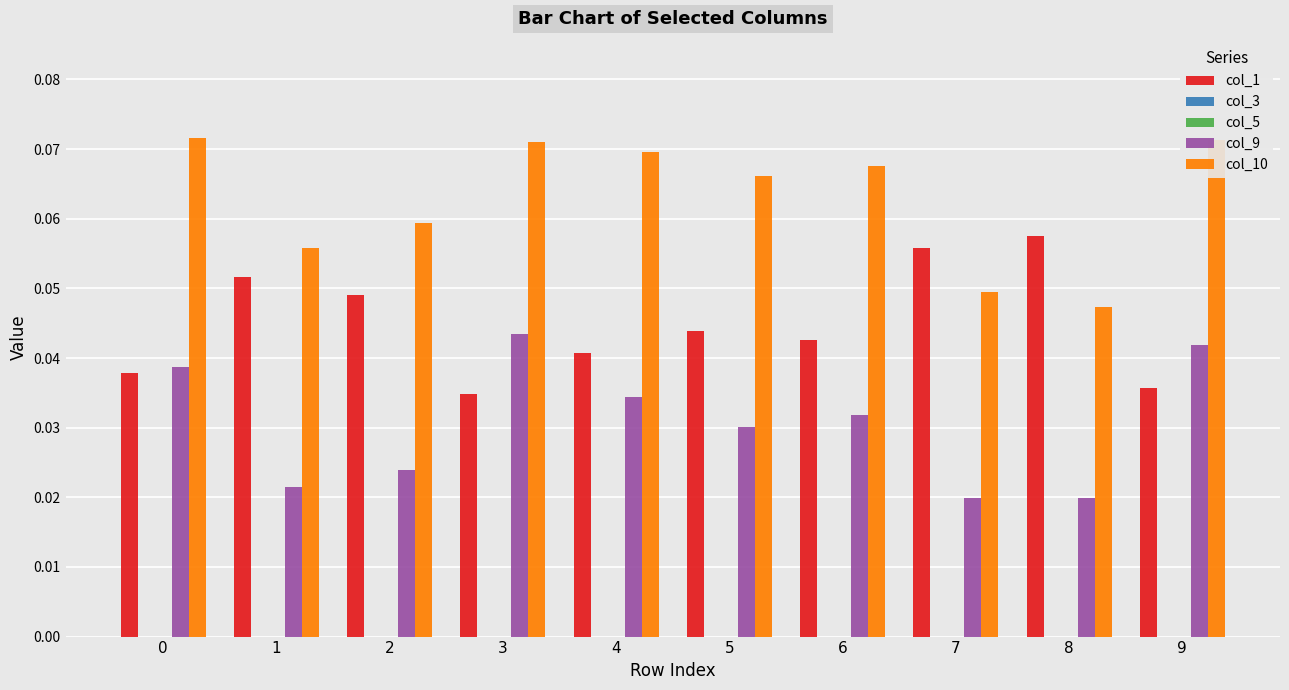

Is the value of col_5 at 2 greater than the value of col_9 at 0?

No